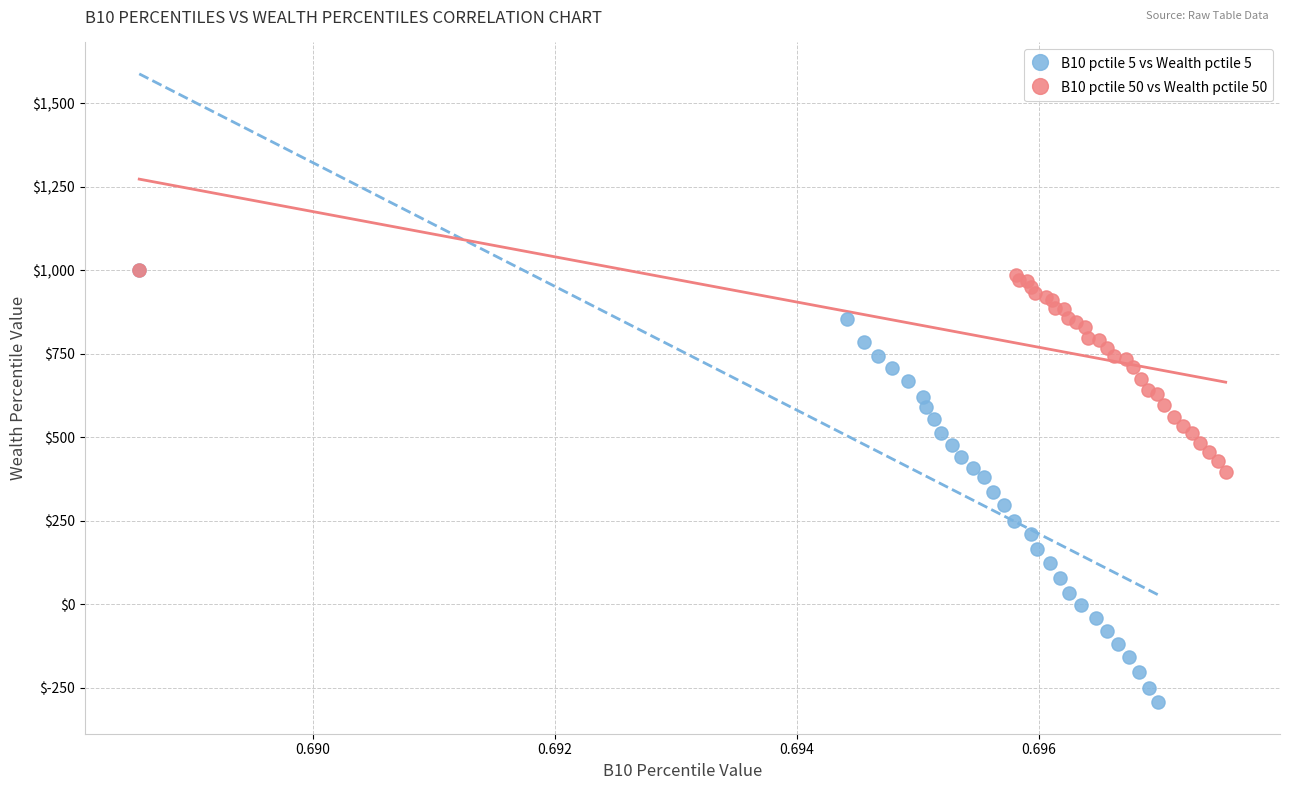

Which series contains the lowest Y value?

B10 pctile 5 vs Wealth pctile 5